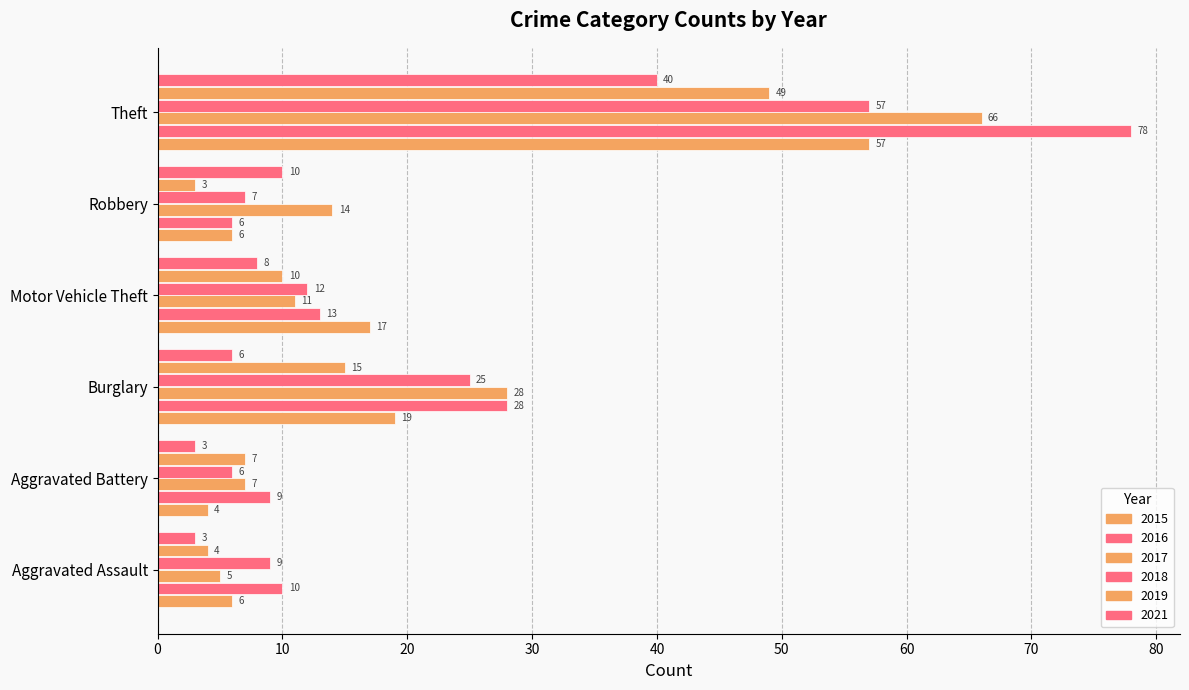

True or false: 2021 has a value of 2 at Aggravated Assault.

False